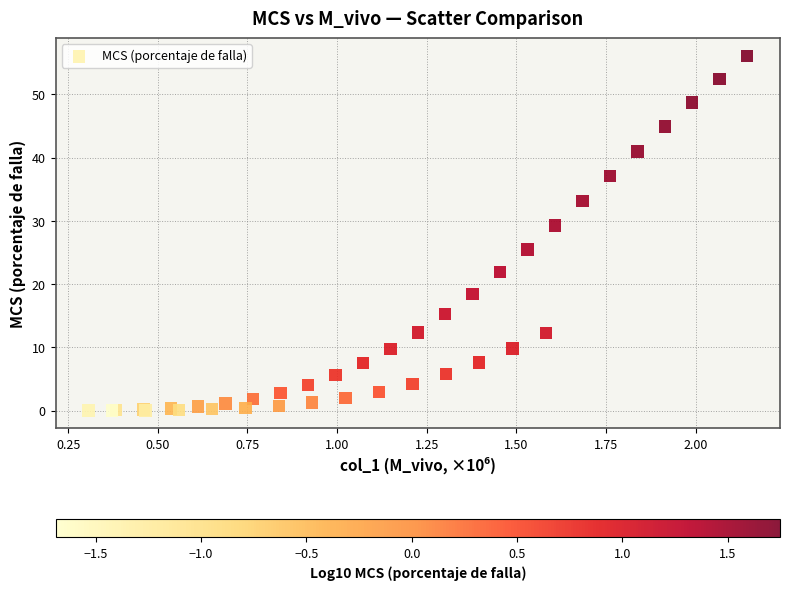

What Y value in the scatter plot is closest to 28?

29.3